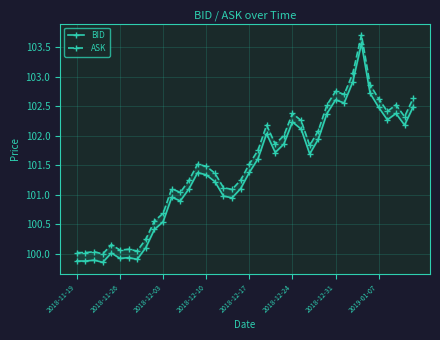

What is the label of the 39th point from the left?

38